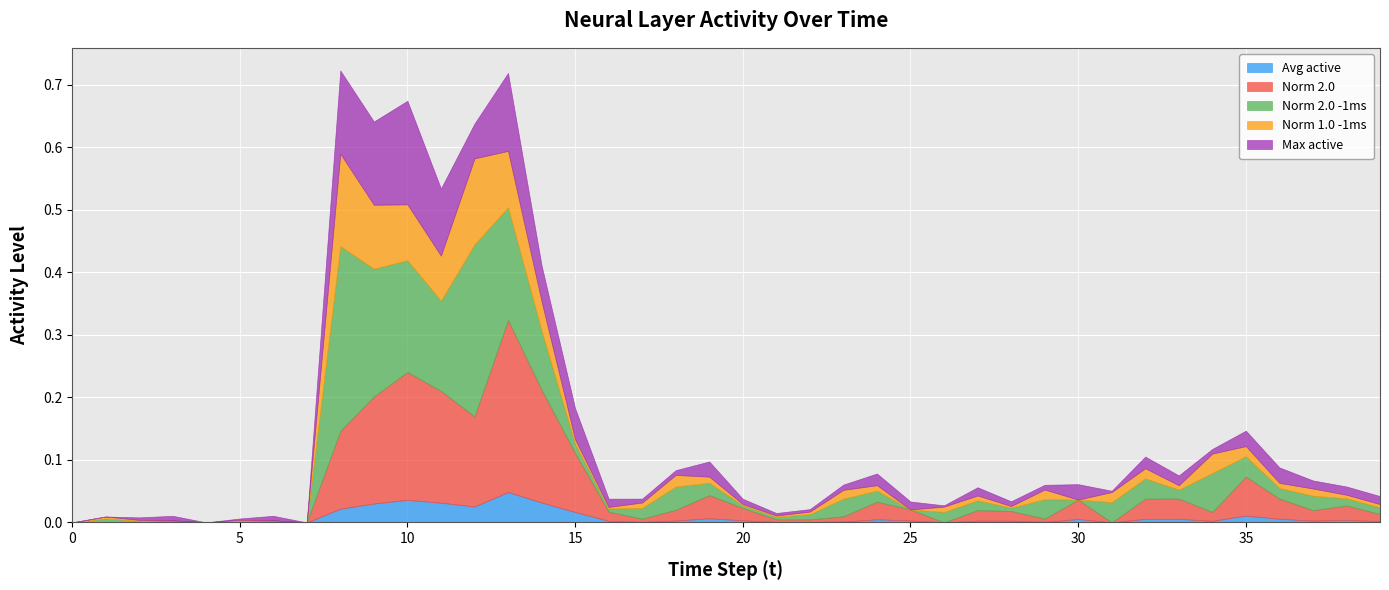

How many intersections are there between Avg active and Norm 2.0 -1ms?

9